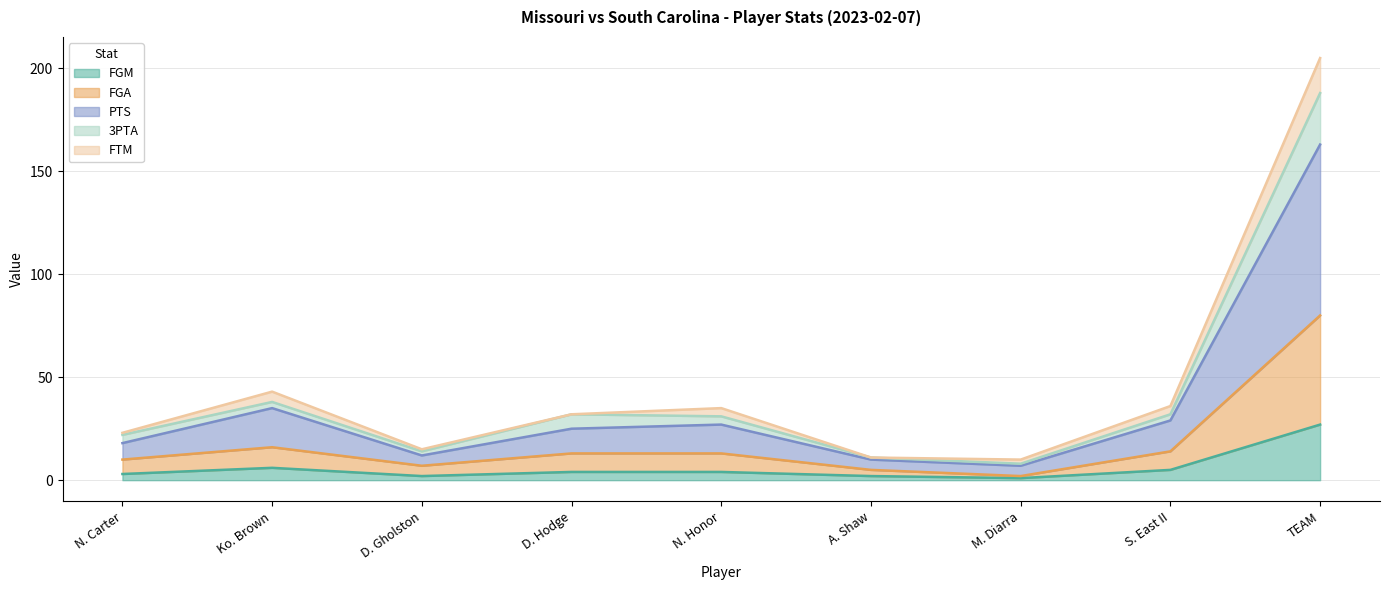

True or false: FGM and 3PTA intersect in this chart.

False